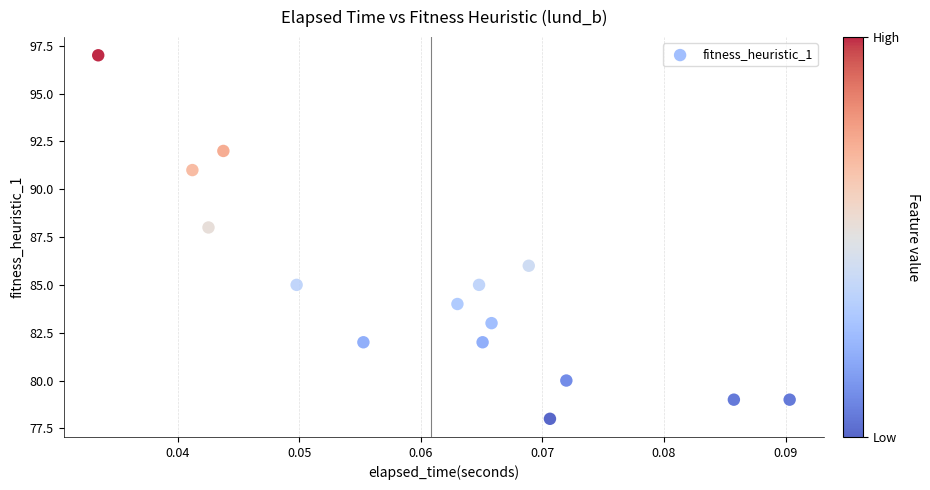

What is the range of Y values (max minus min)?

19